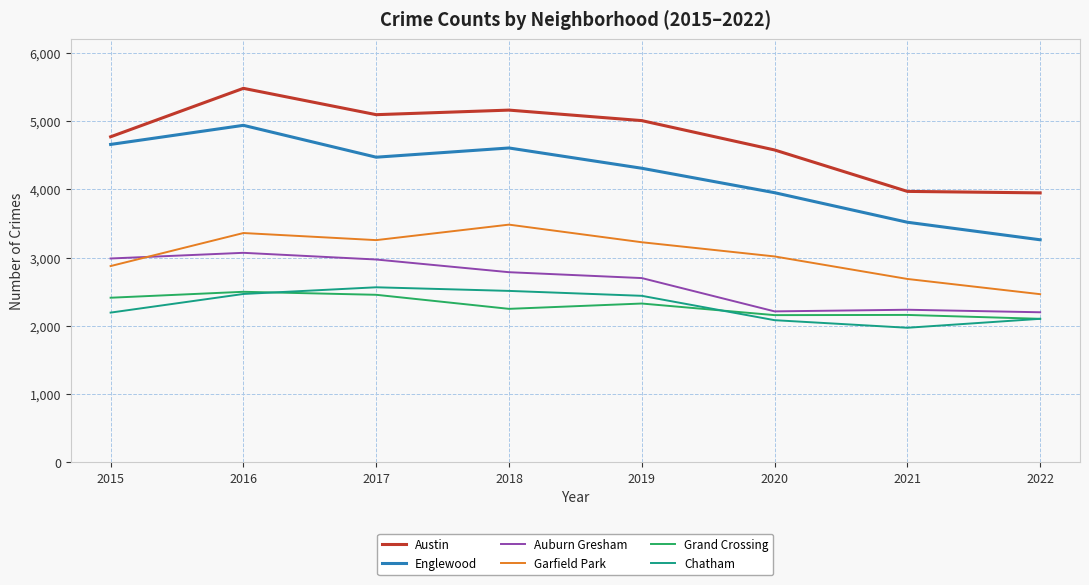

At which category is the sum across all series the highest?

2016